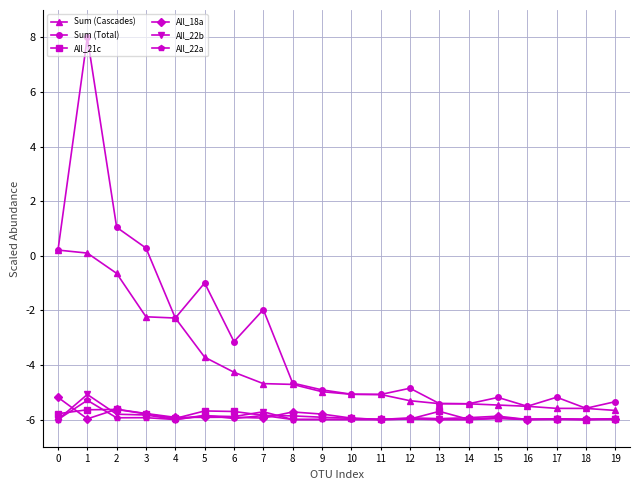

Where is the first local maximum for All_22a?

1